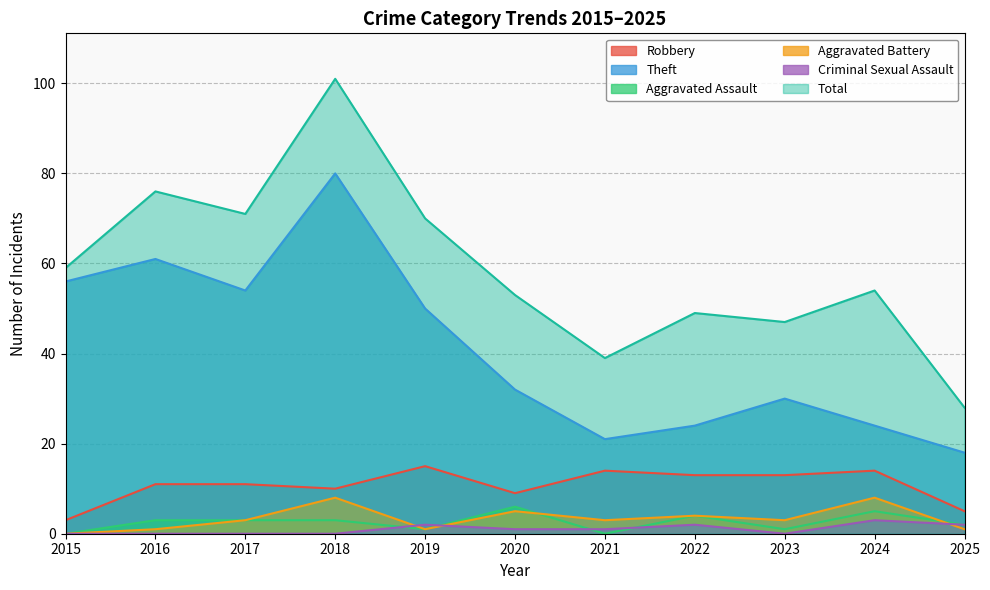

Which label corresponds to the largest value in the chart?

2018